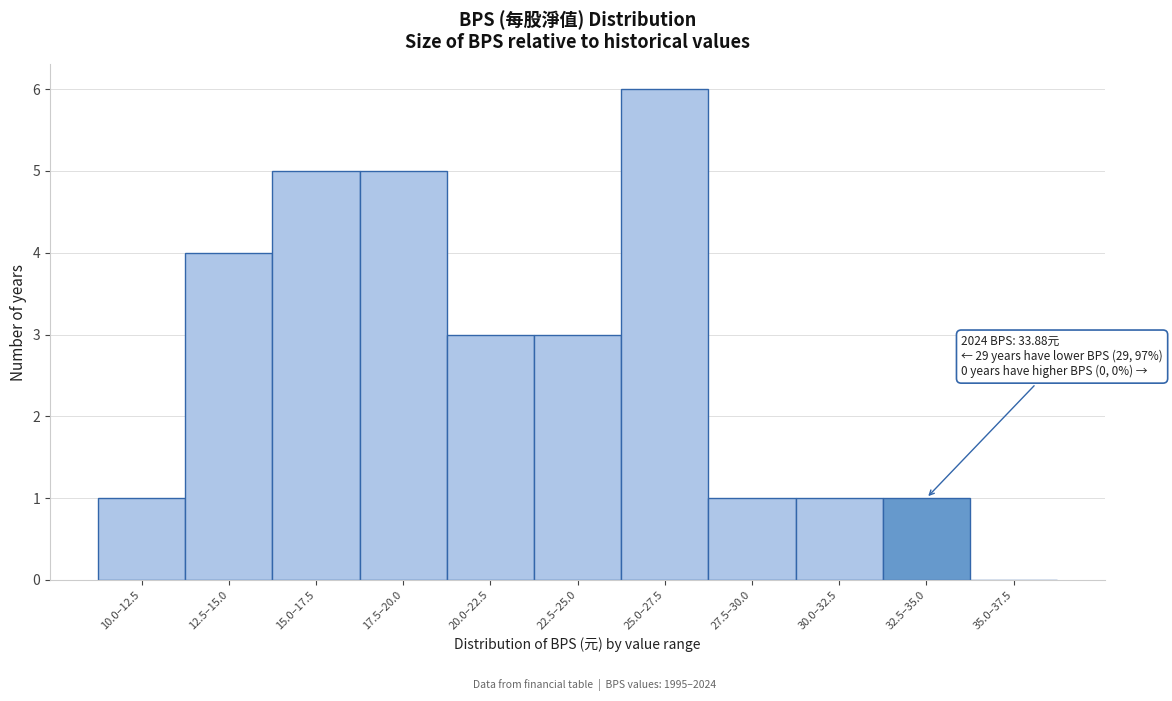

Reading left to right, transcribe all the data shown in this chart.

10.0–12.5=1	12.5–15.0=4	15.0–17.5=5	17.5–20.0=5	20.0–22.5=3	22.5–25.0=3	25.0–27.5=6	27.5–30.0=1	30.0–32.5=1	32.5–35.0=1	35.0–37.5=0